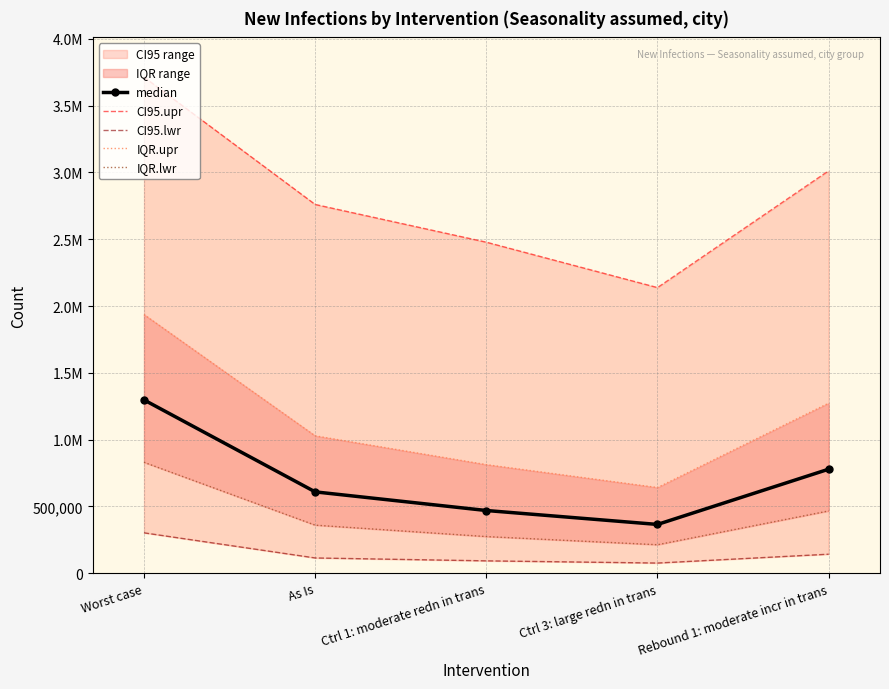

True or false: median and CI95.upr intersect in this chart.

False